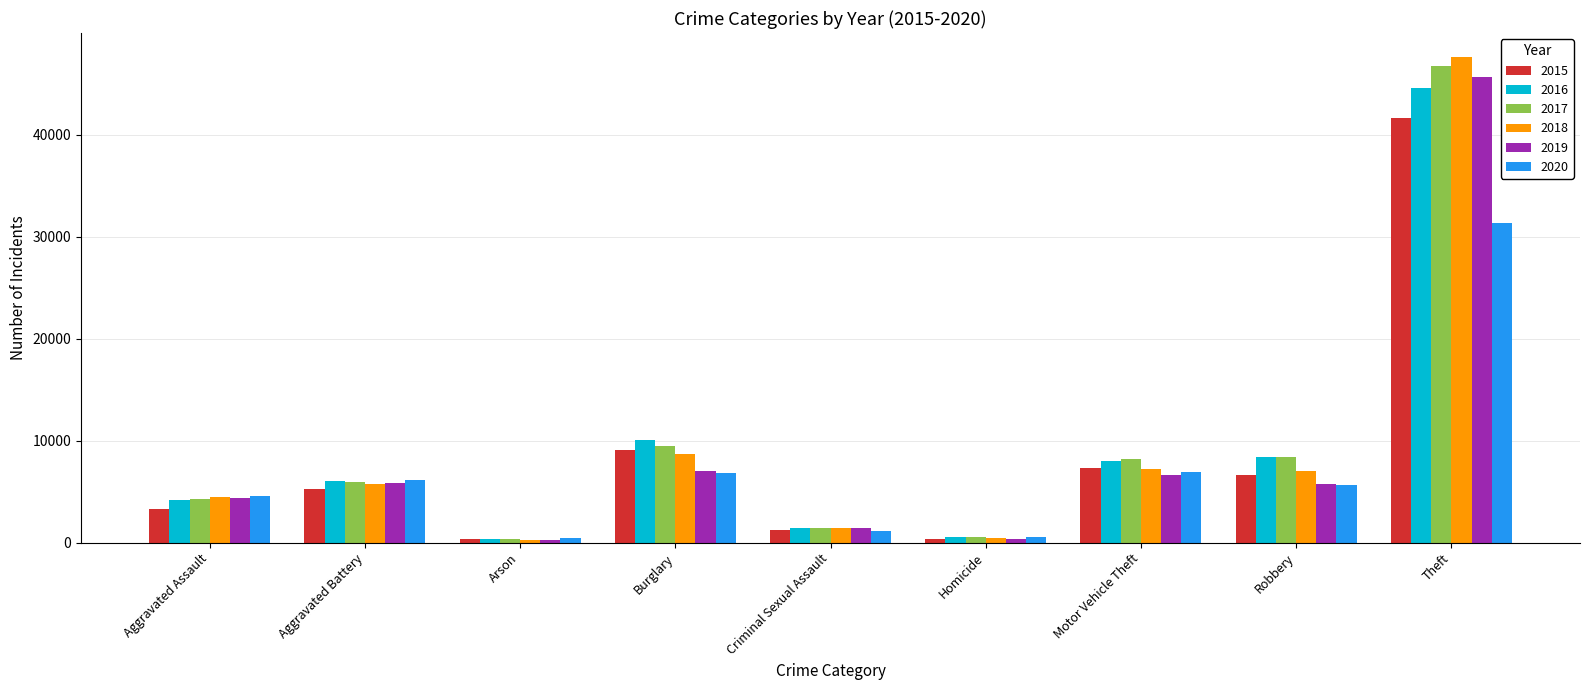

Which category has the highest value in the 2016 series?

Theft